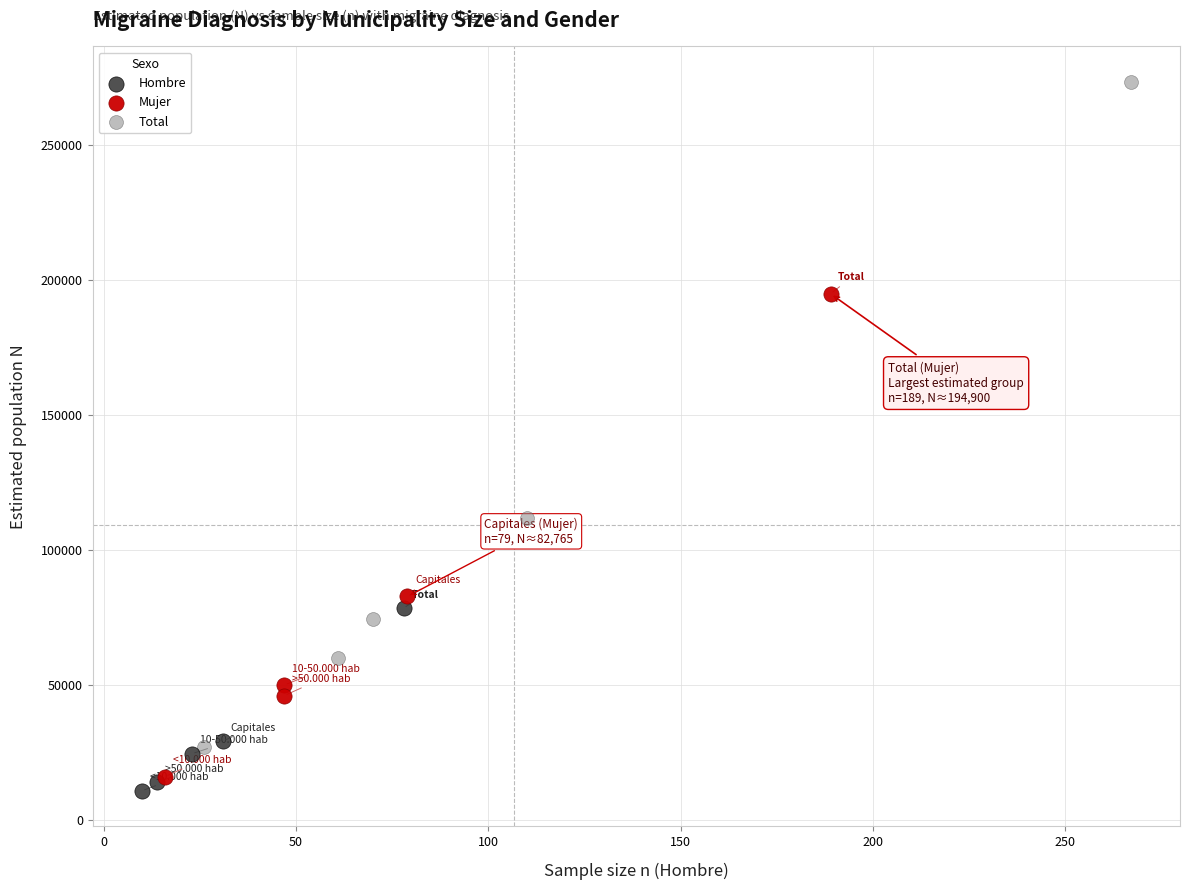

Which series has the largest Y range (max minus min)?

Total